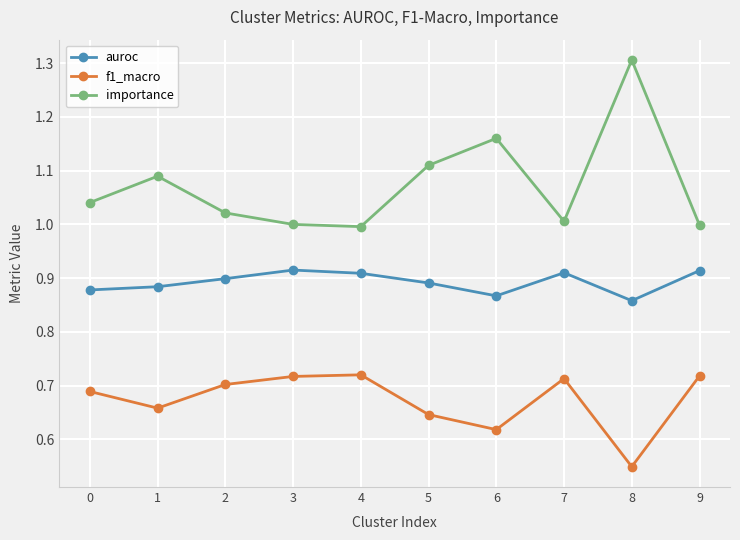

Does the chart have visible grid lines?

Yes